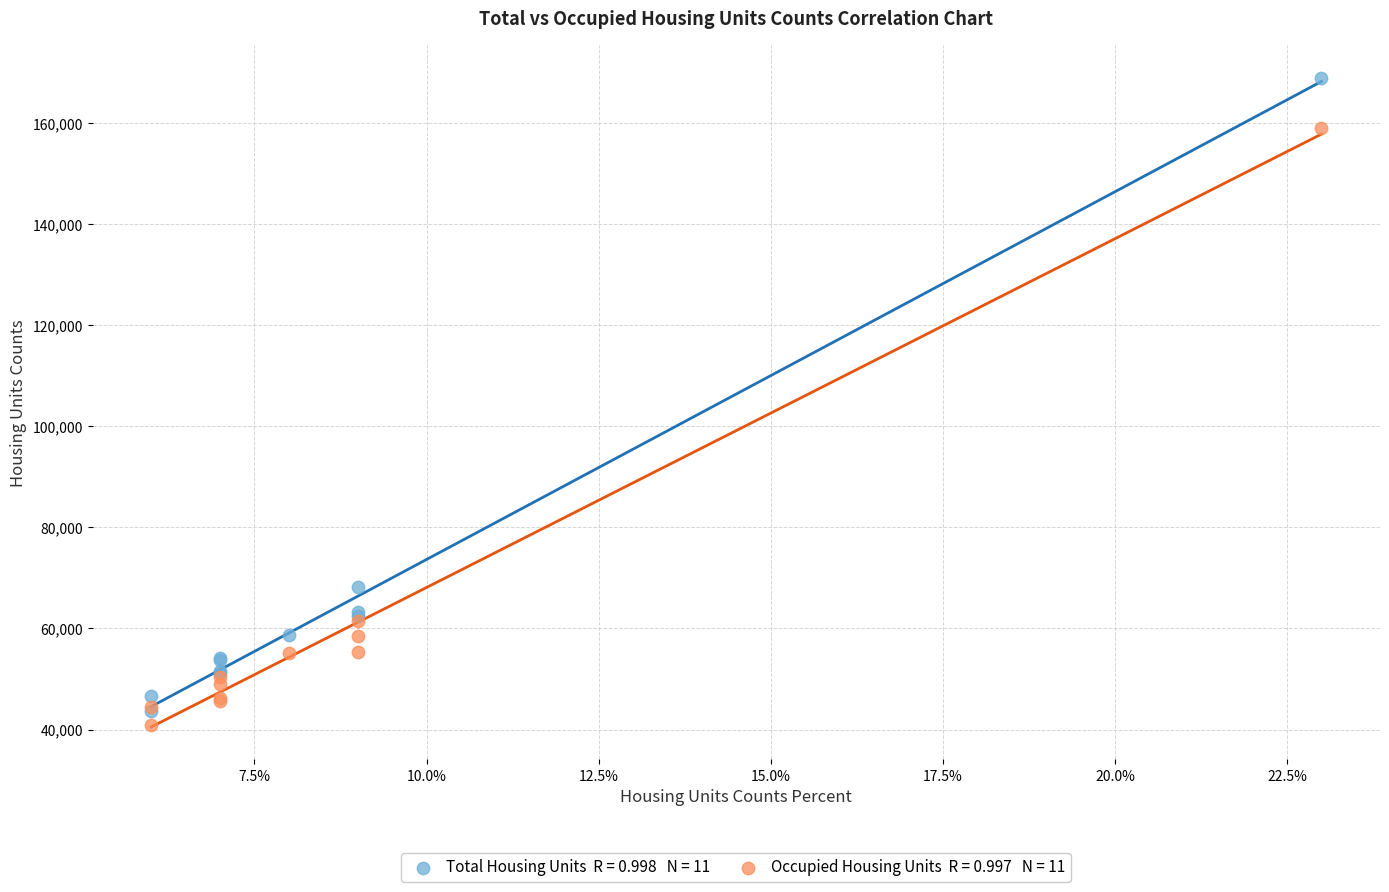

Across all series, what Y value is closest to 104955?

68283.7